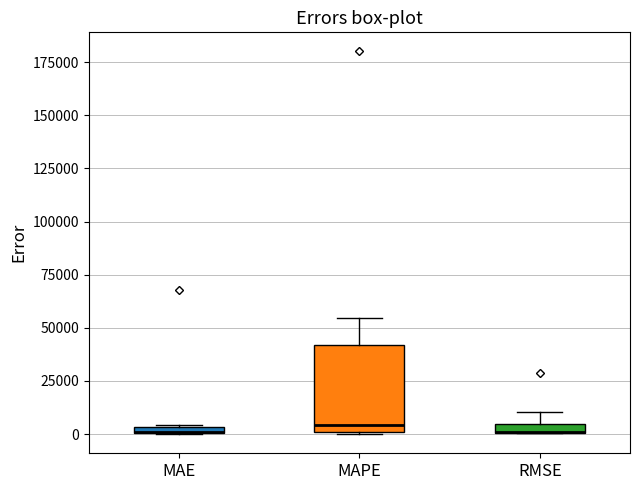

Comparing the boxes themselves (not the whiskers), which one is the tallest?

MAPE